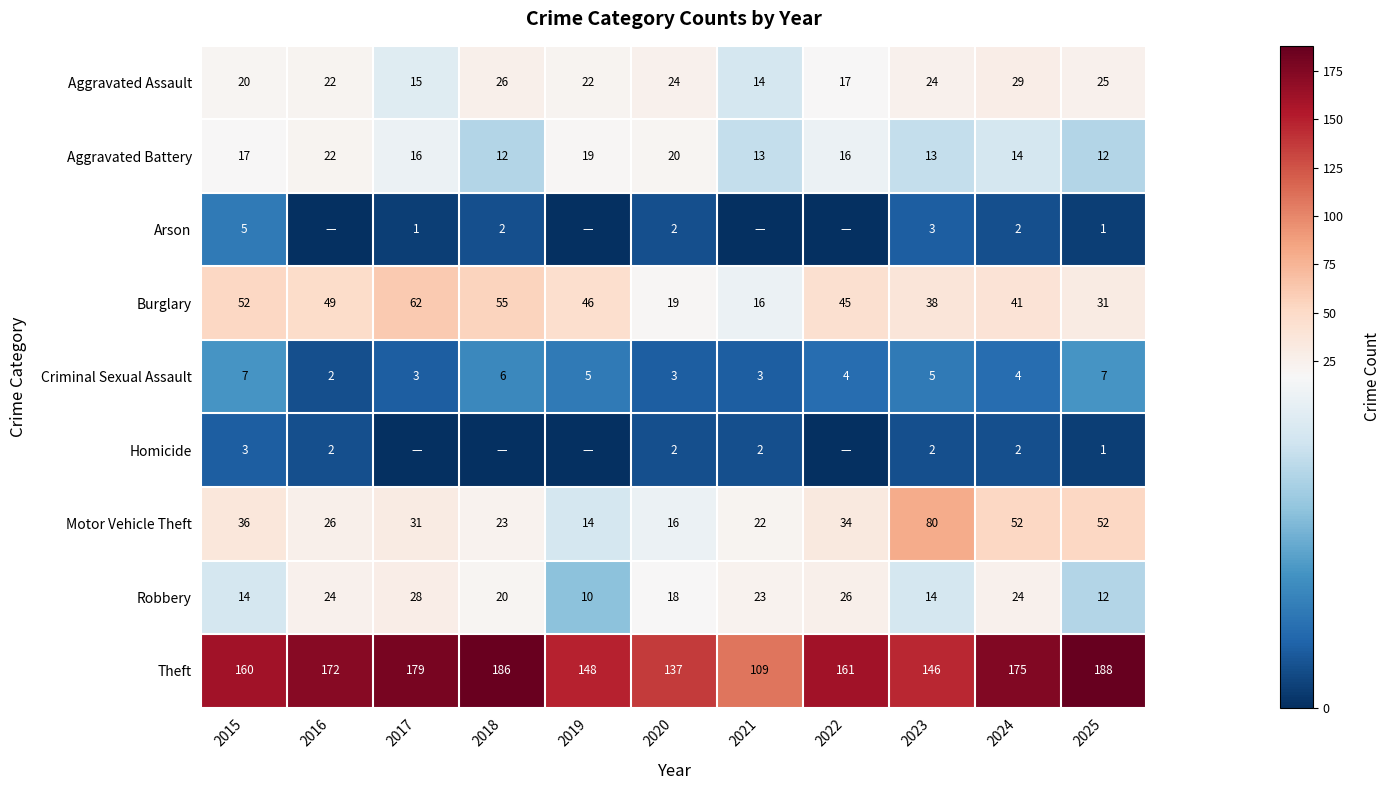

What is the difference between the highest and lowest values at 2021?

109